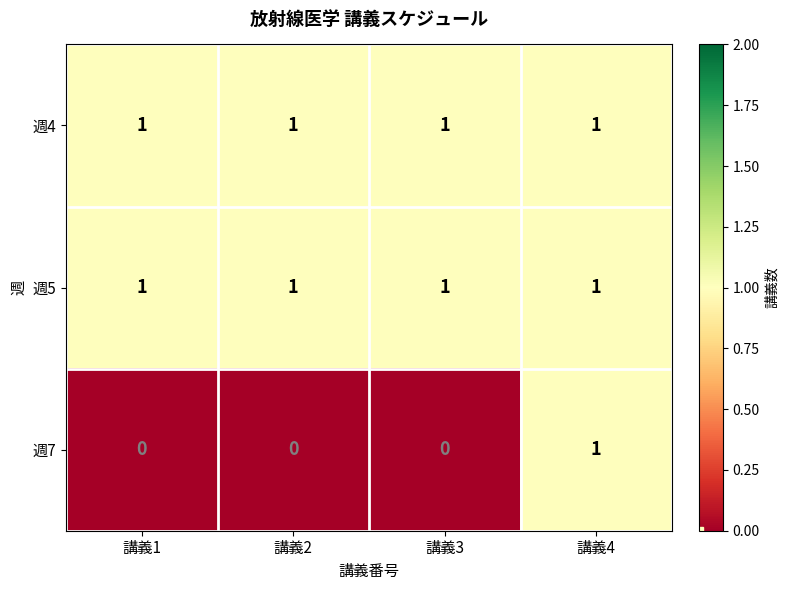

What is the sum of all 週5 values?

4